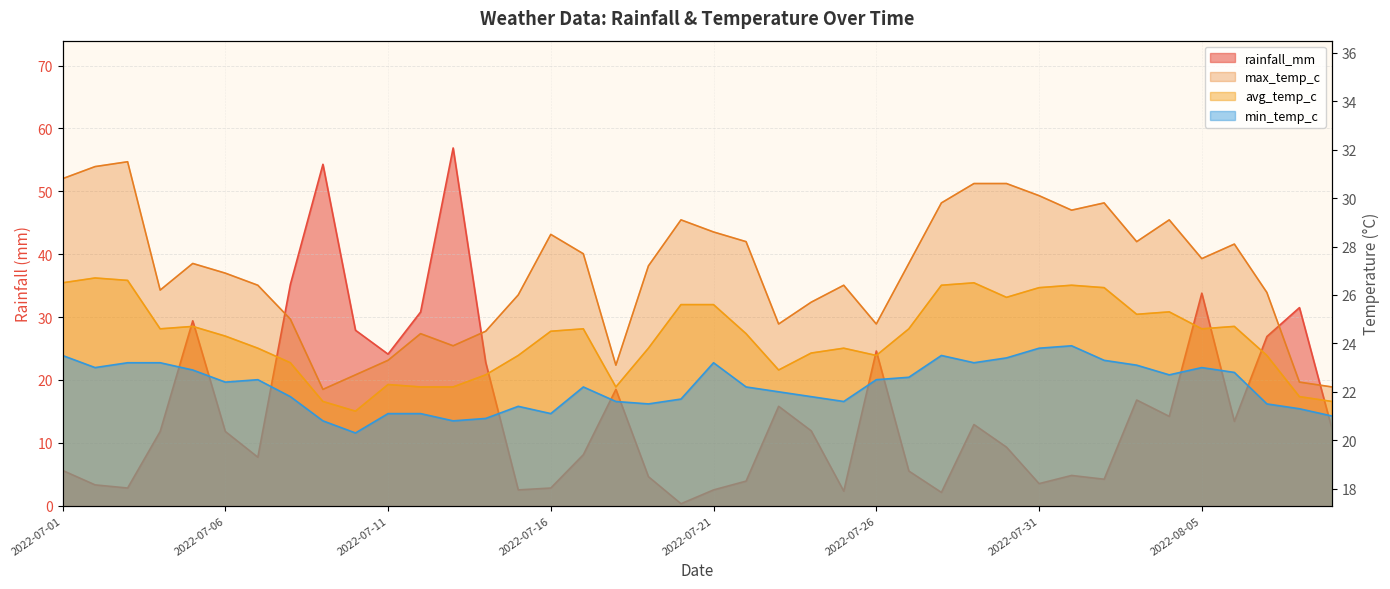

What is the approximate value of min_temp_c at 2022-07-16?

21.1